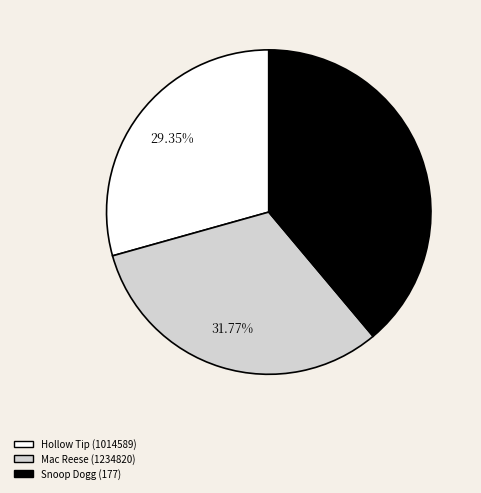

Is it true that Hollow Tip (1014589) is 29% of the pie?

True